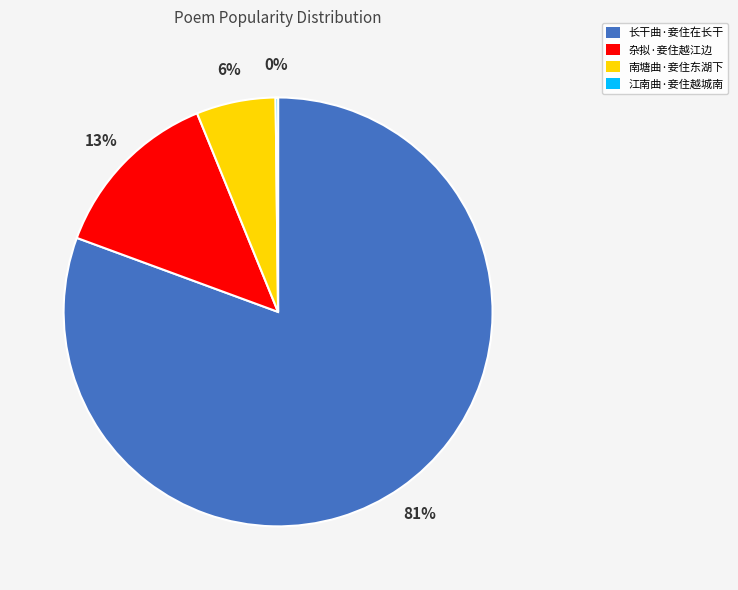

To the nearest percent, what is the combined percentage of 杂拟·妾住越江边 and 长干曲·妾住在长干?

94%